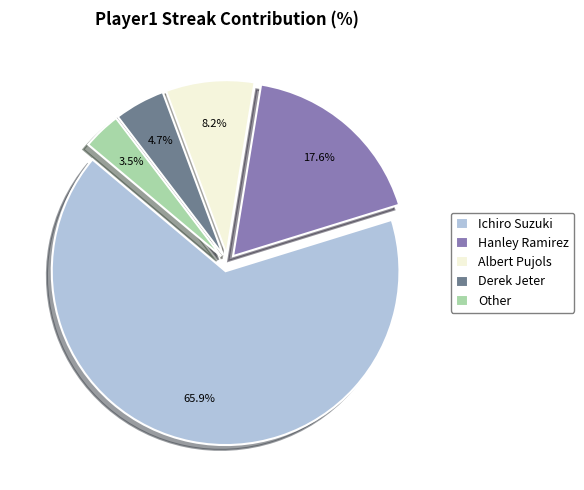

The Ichiro Suzuki slice represents 66% of the pie. True or false?

True